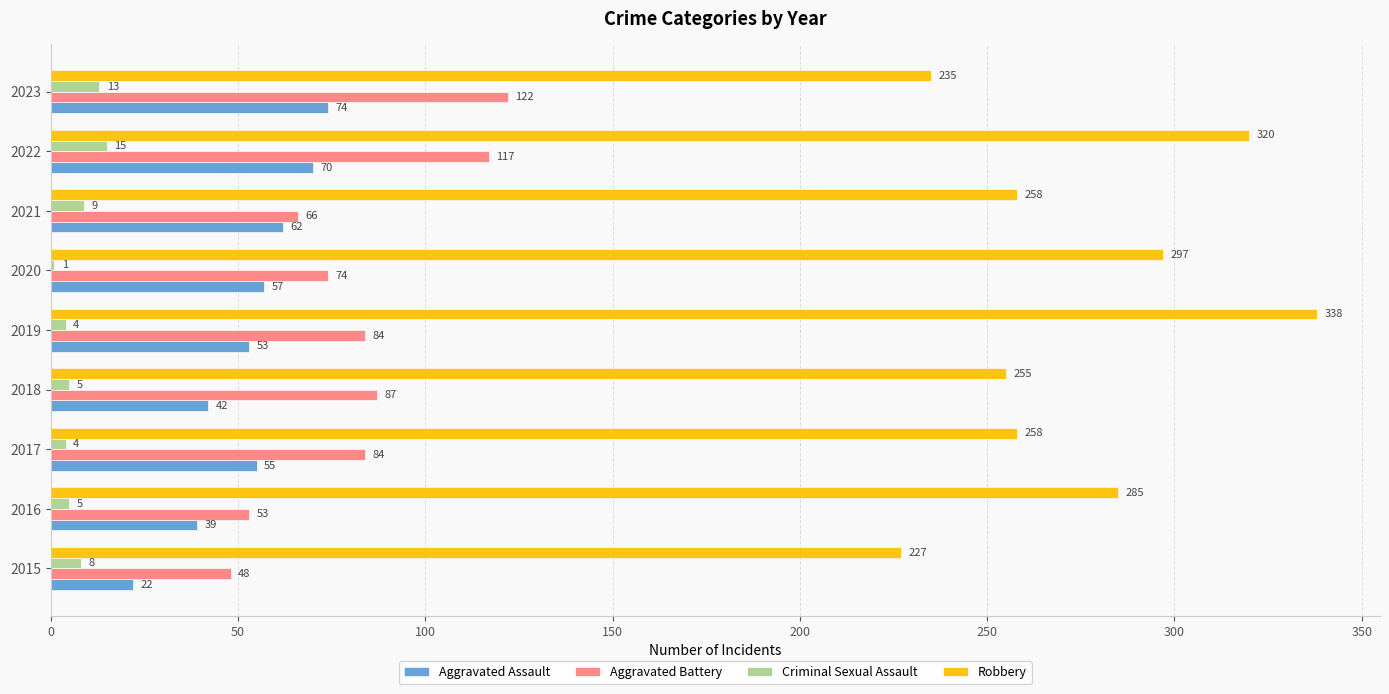

How many series are shown in this chart?

4